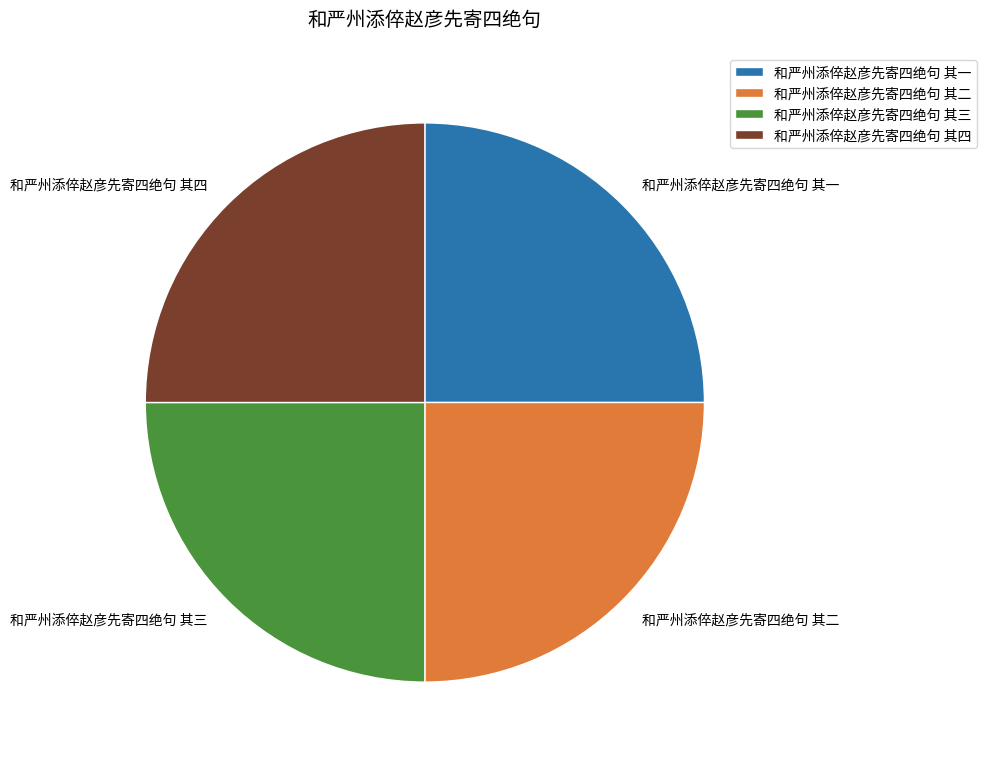

True or false: 和严州添倅赵彦先寄四绝句 其二 accounts for 25% of the total.

True